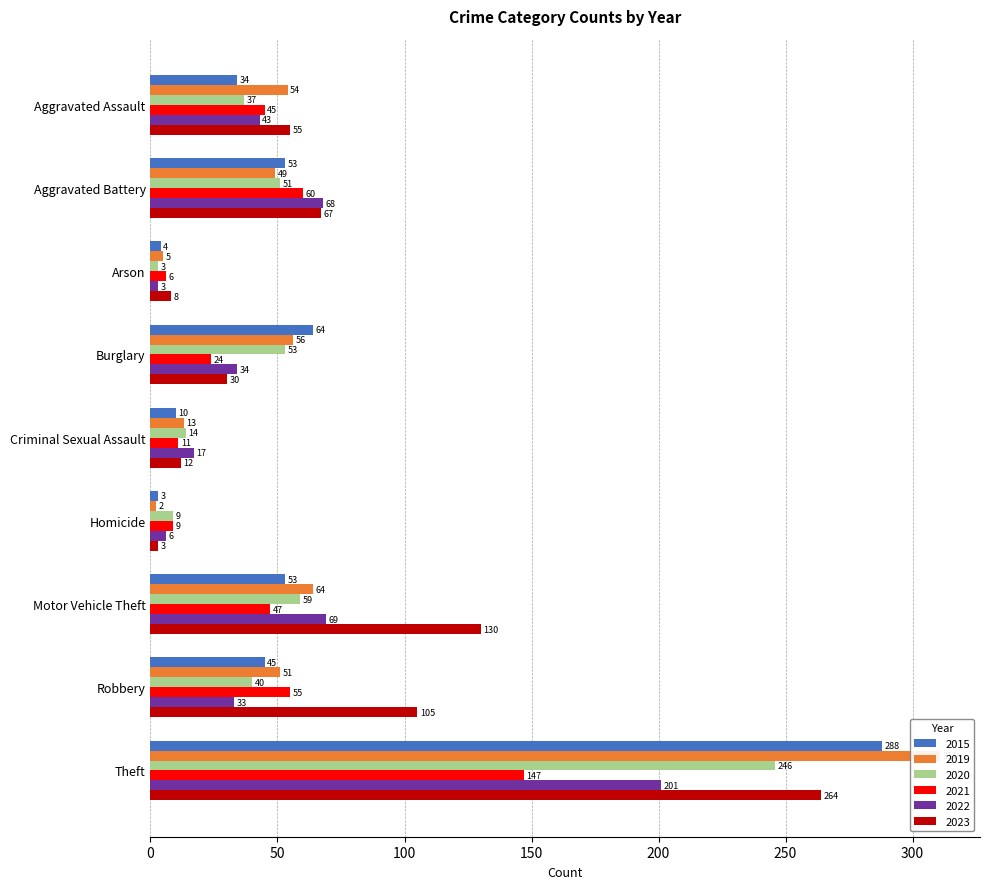

What is the lowest value of the 2023 series?

3